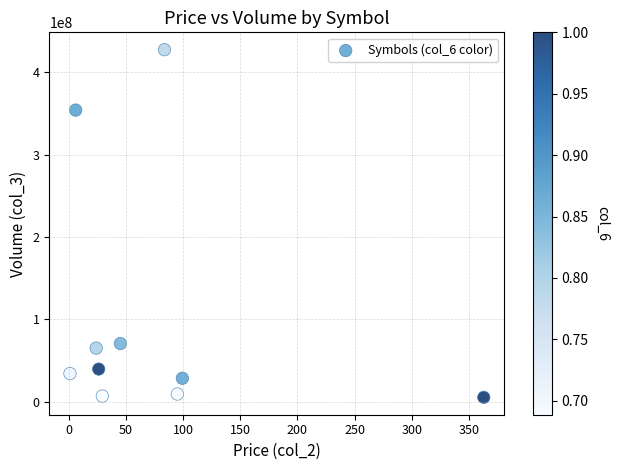

What Y value in the scatter plot is closest to 216422201?

354093267